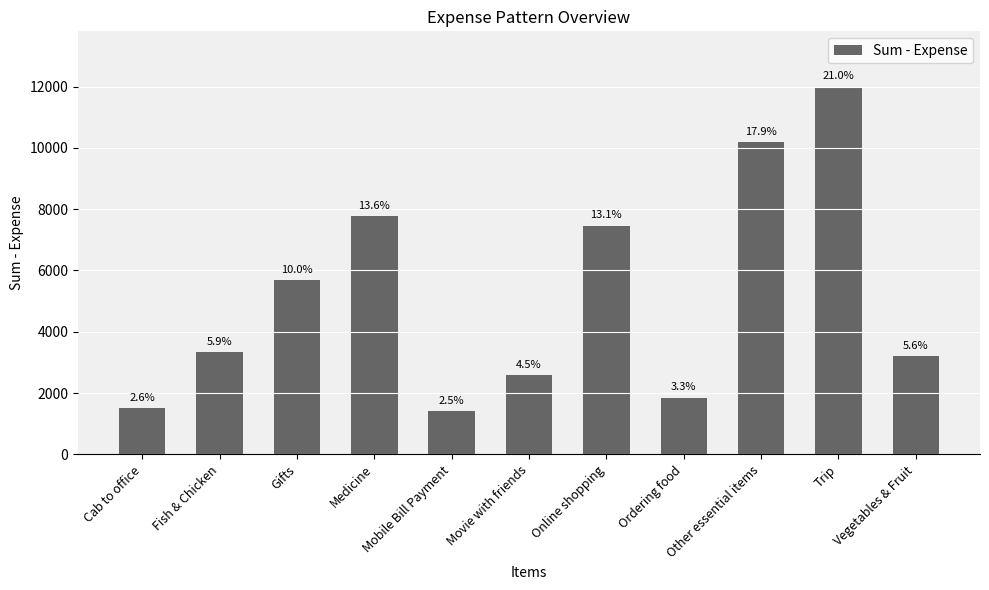

Reading left to right, transcribe all the data shown in this chart.

Cab to office=1510.9	Fish & Chicken=3342.0	Gifts=5688.0	Medicine=7775.0	Mobile Bill Payment=1411.3	Movie with friends=2586.0	Online shopping=7464.0	Ordering food=1857.0	Other essential items=10194.1	Trip=12000.0	Vegetables & Fruit=3217.0